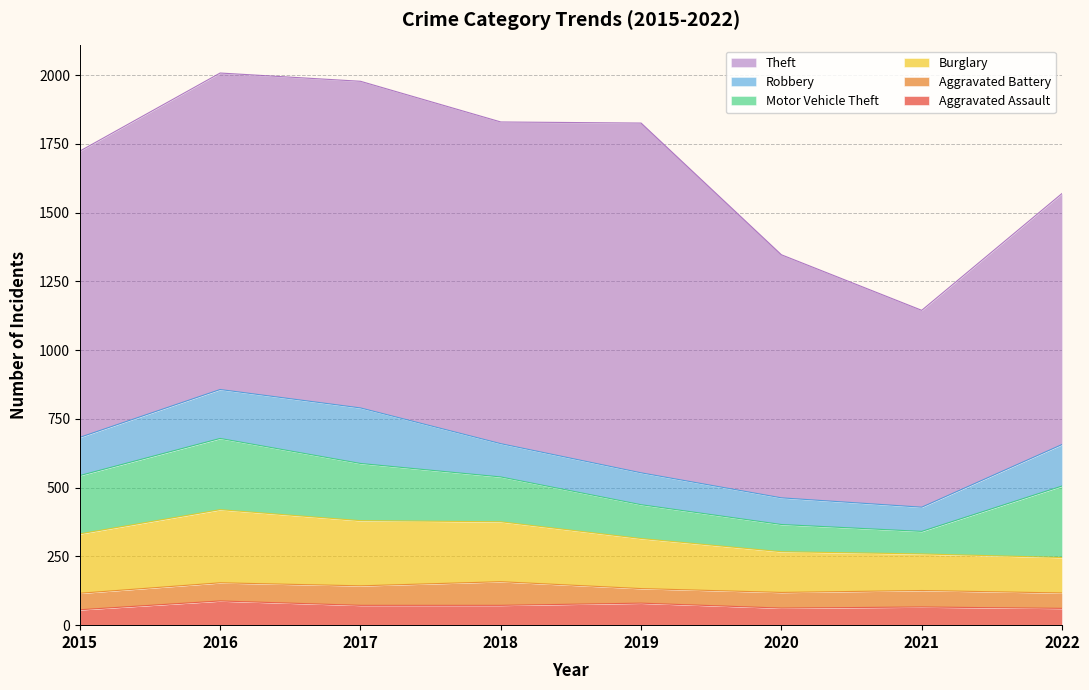

How many interior local peaks does the Theft series have?

2